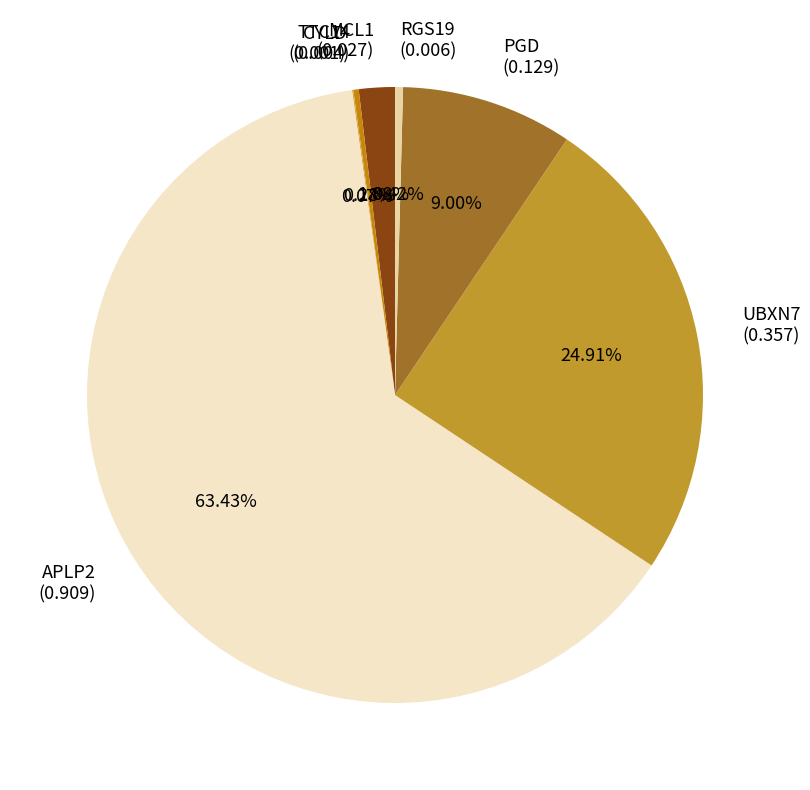

Is there a majority slice in this chart?

Yes